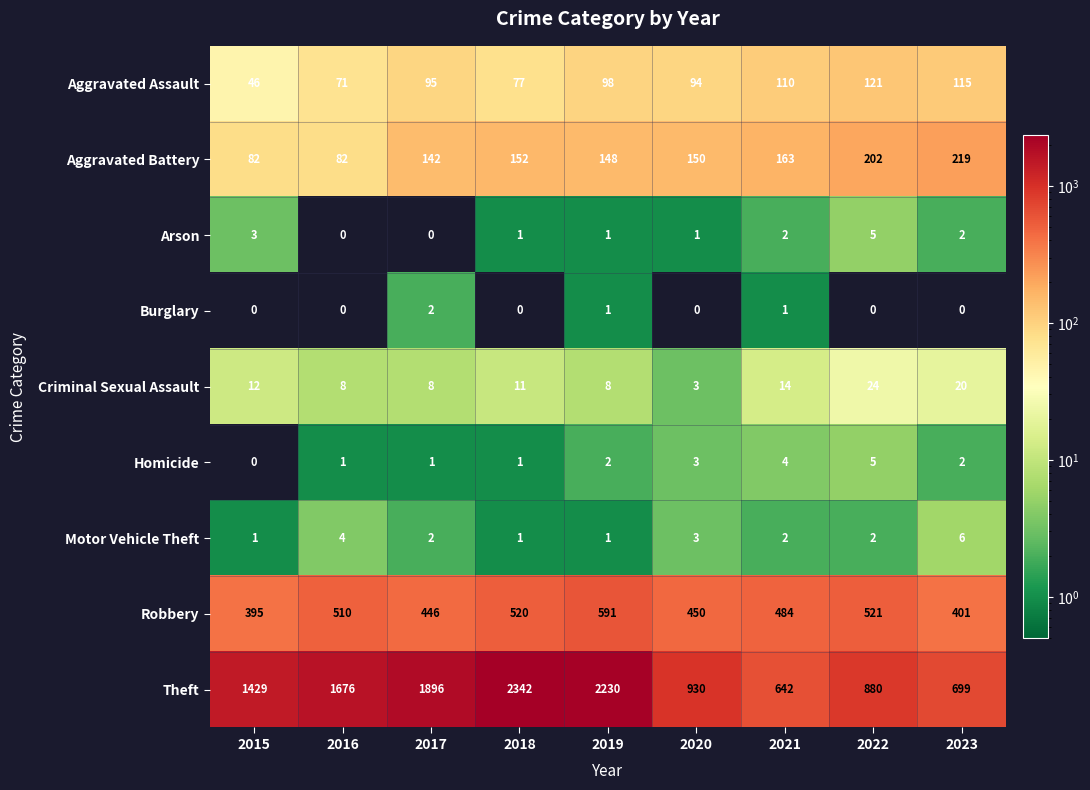

What is the difference between the highest and lowest values at 2019?

2229